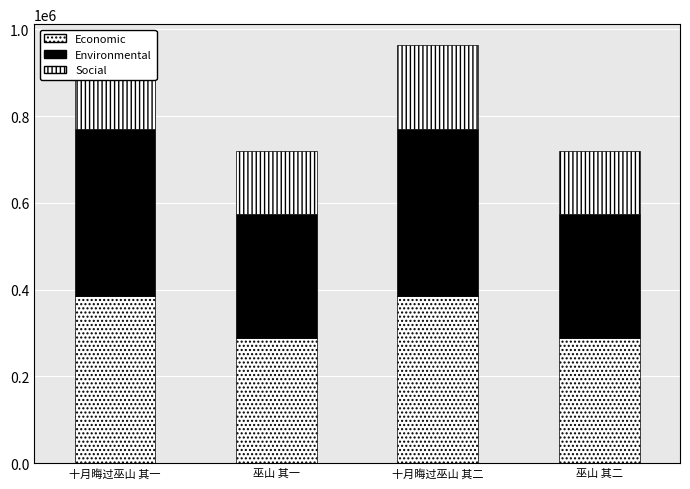

What is the minimum value shown in the chart?

143783.0